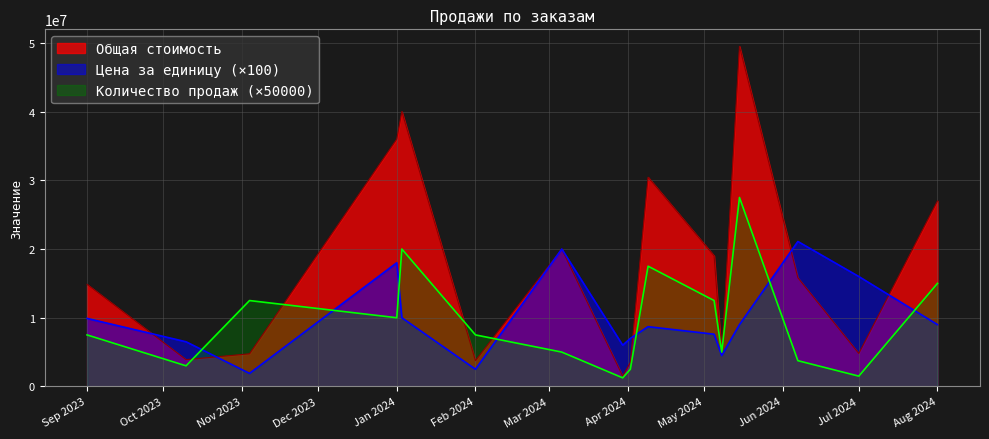

The value of Общая стоимость at Feb 2024 is 2154789. True or false?

False